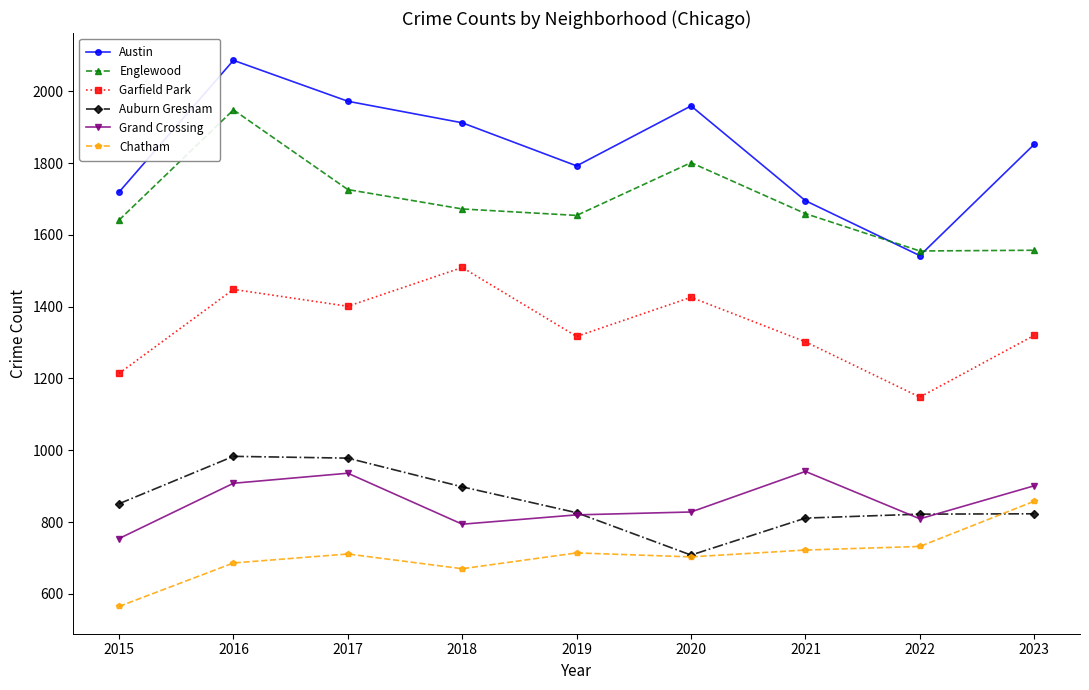

What is the approximate value of Auburn Gresham at 2019?

826